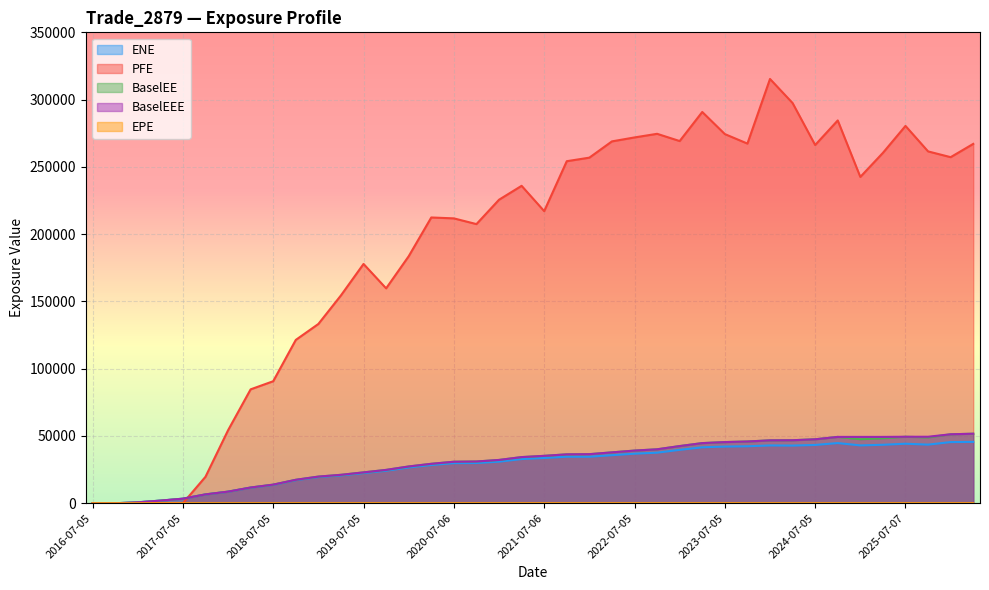

At which category does the chart reach its peak across all series?

2024-01-05